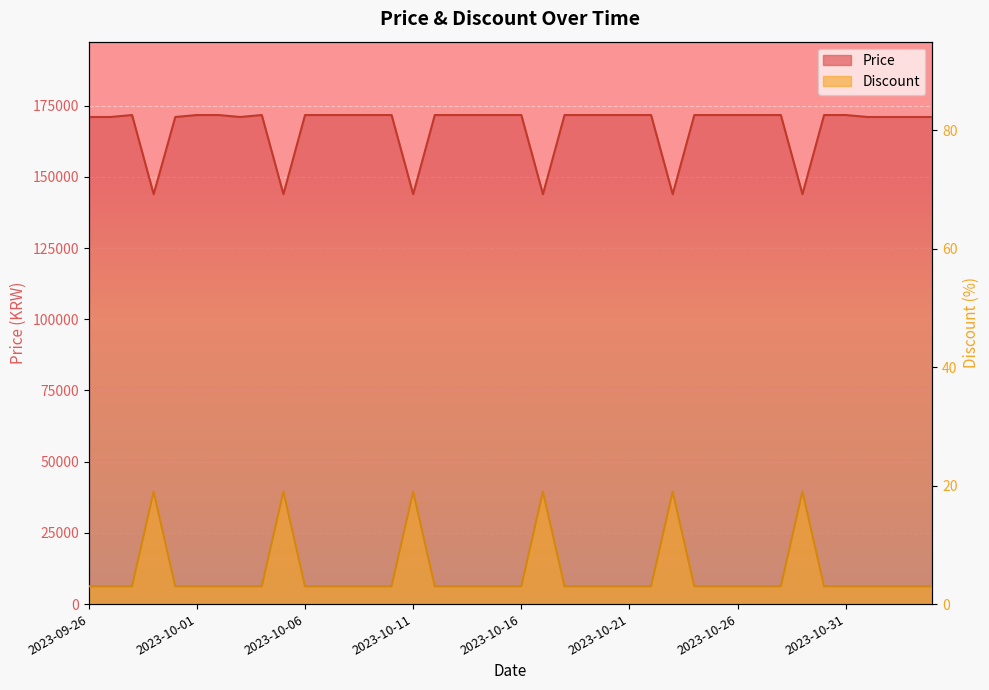

How many lines are shown in the chart?

2